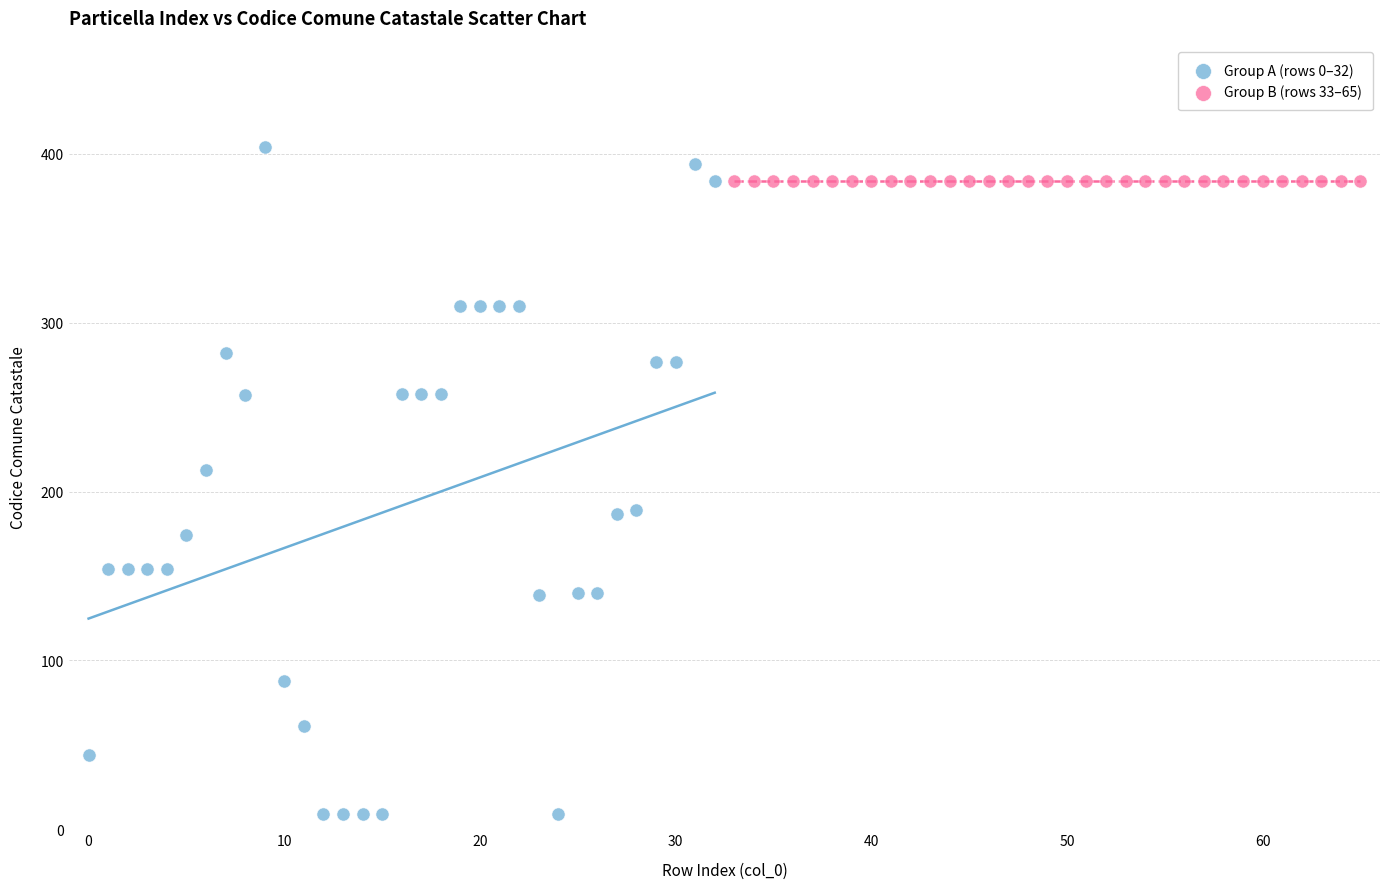

Which series reaches the maximum Y coordinate?

Group A (rows 0–32)